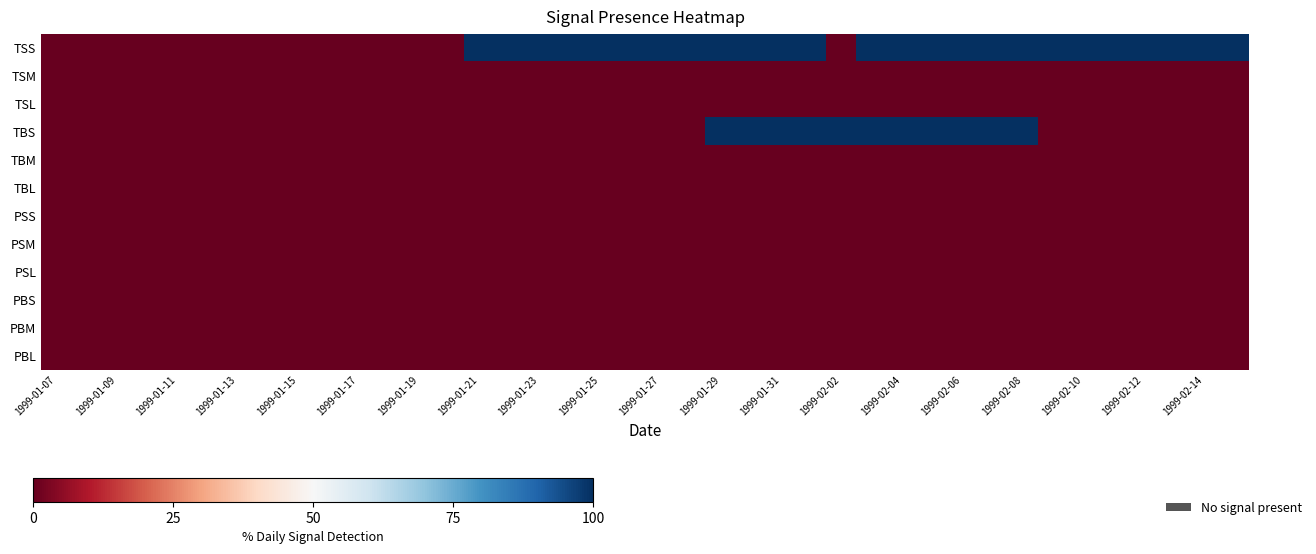

Which series has the widest spread of values?

TSS